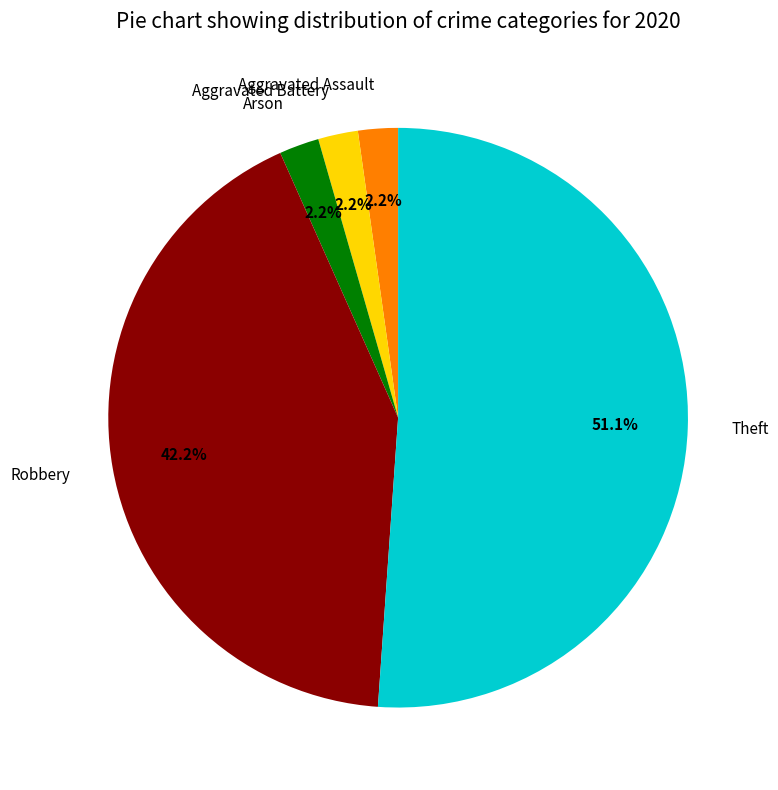

Between Robbery and Arson, which is larger?

Robbery